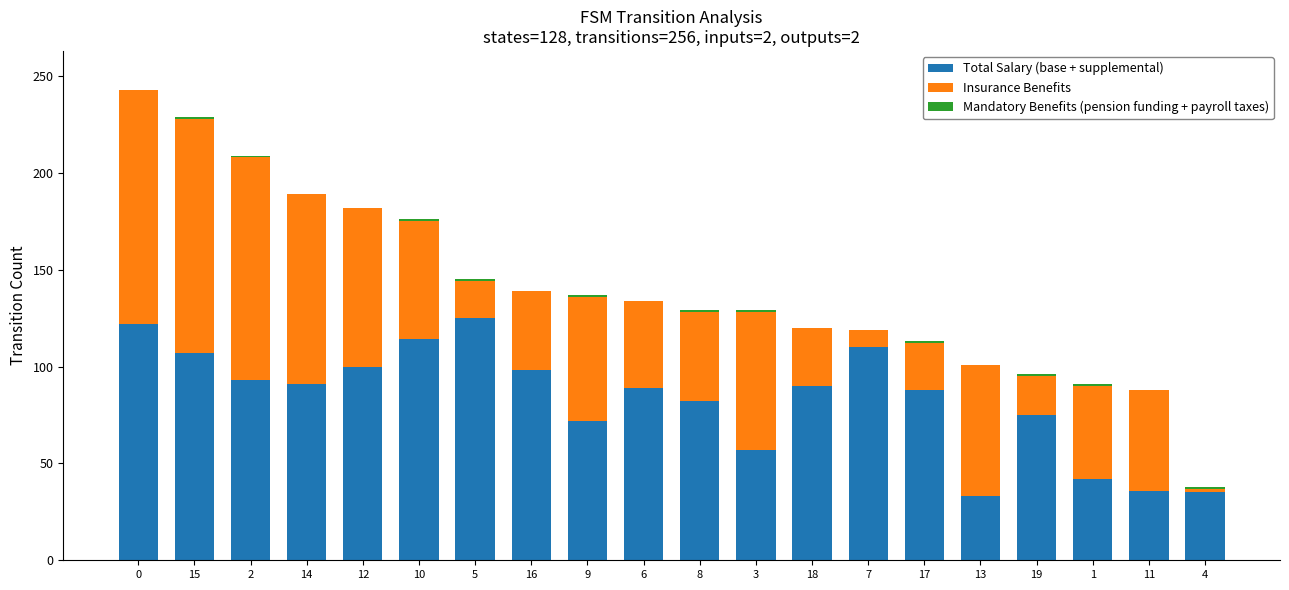

What is the highest value of the Total Salary (base + supplemental) series?

125